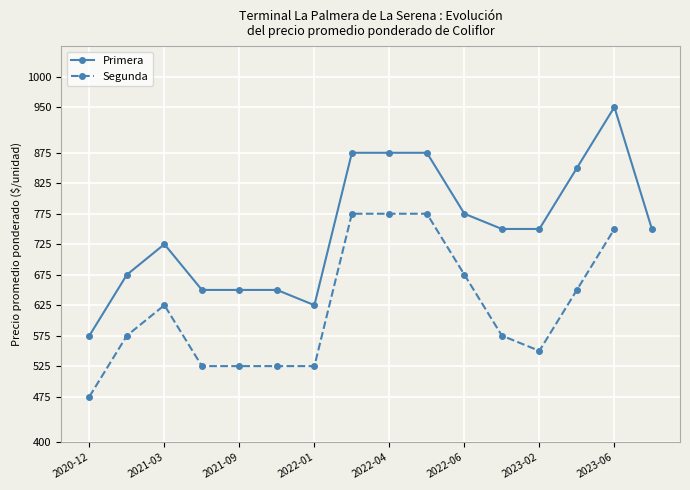

At which label does Primera reach its peak?

2023-06